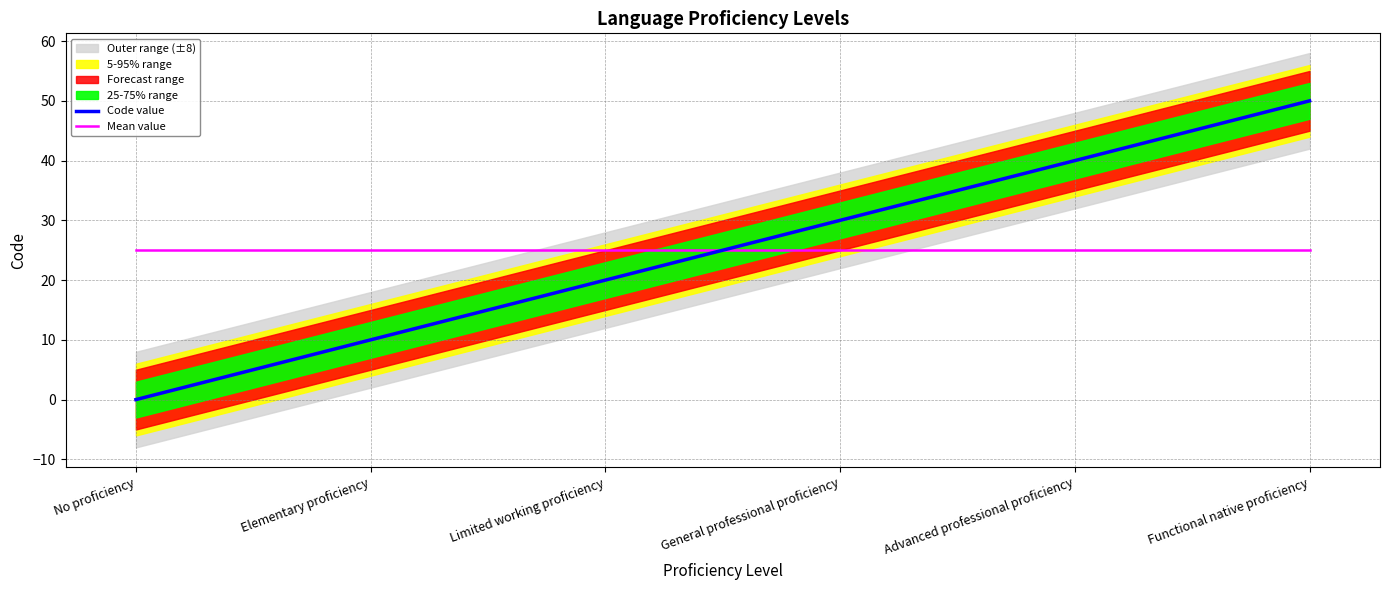

Which category has the lowest value in the Code value series?

No proficiency